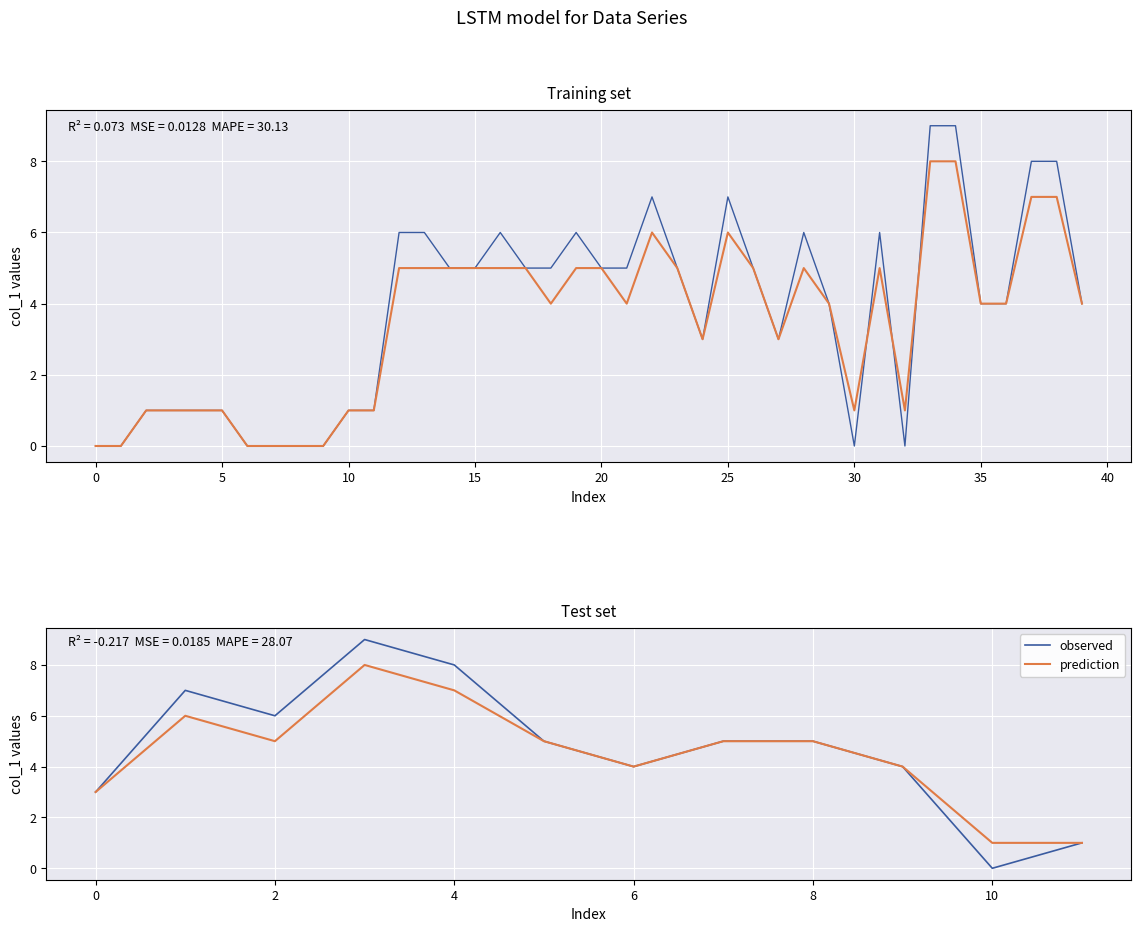

True or false: observed and prediction cross at least once.

False